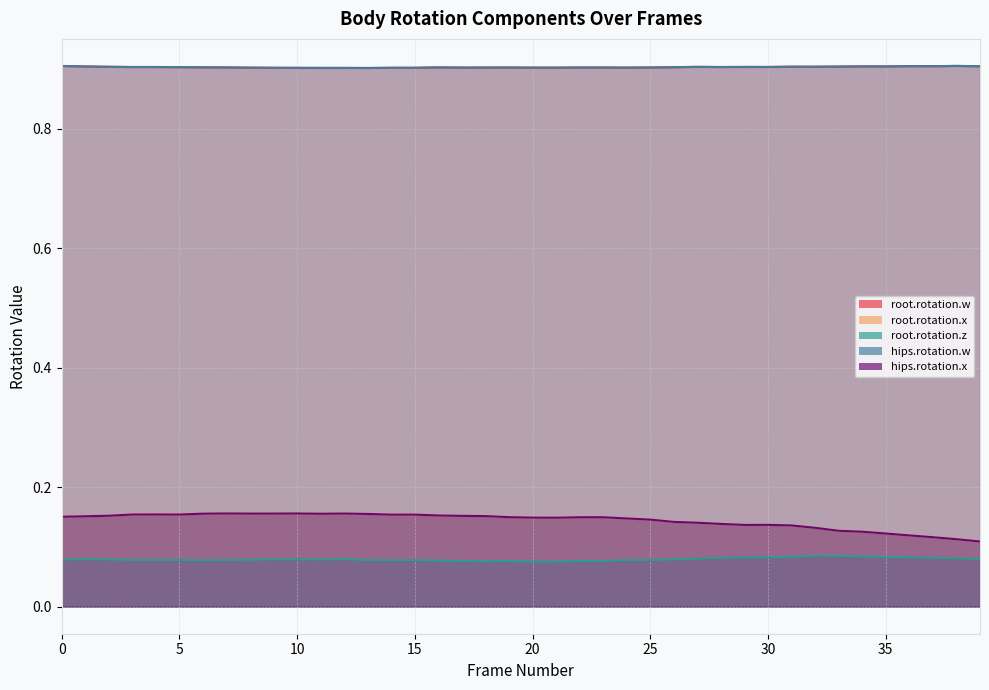

What is the sum of all root.rotation.x values?

5.8